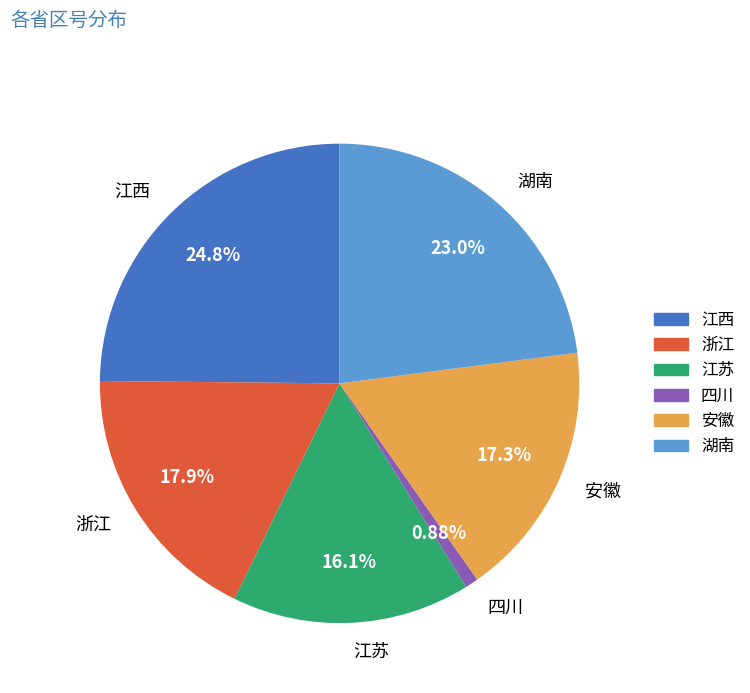

How many segments does this pie chart have?

6